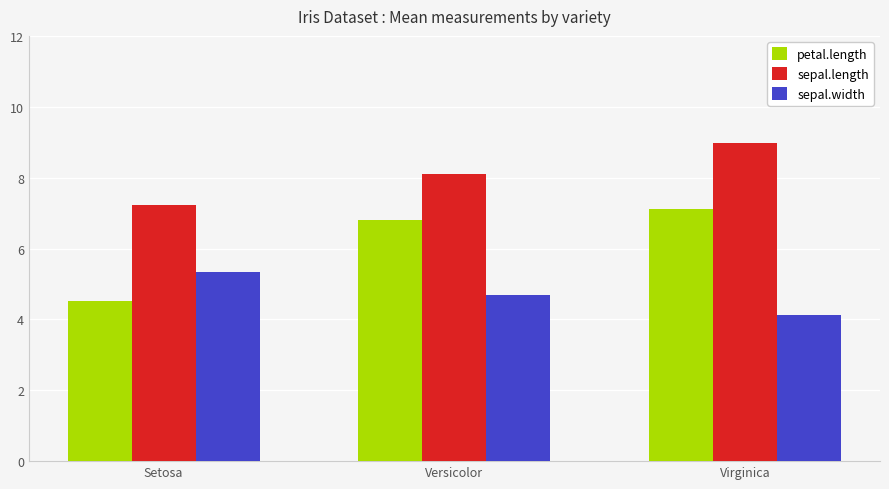

Which series has the widest spread of values?

petal.length